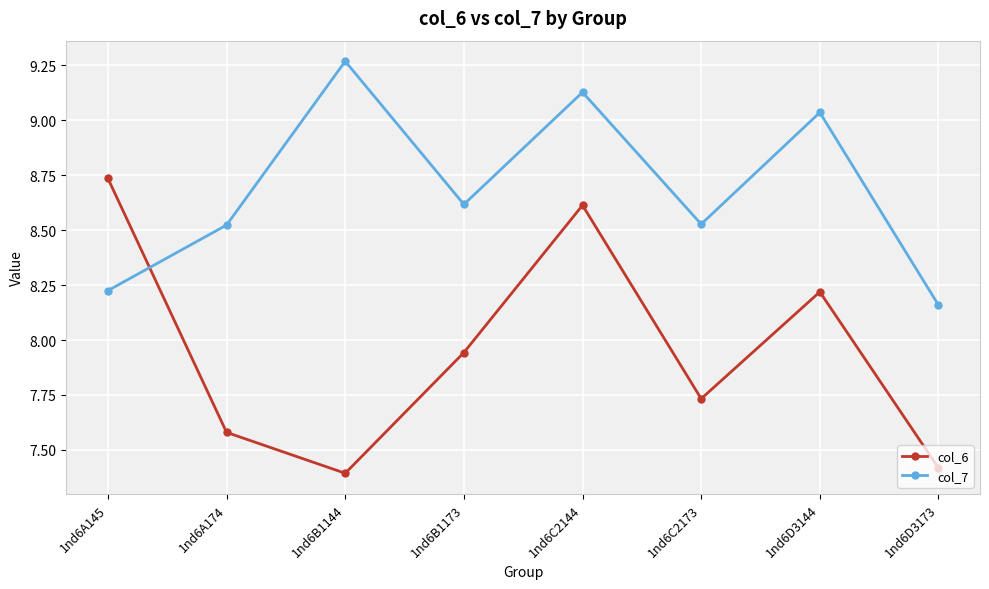

True or false: col_6 has a value of 1.7 at 1nd6B1173.

False